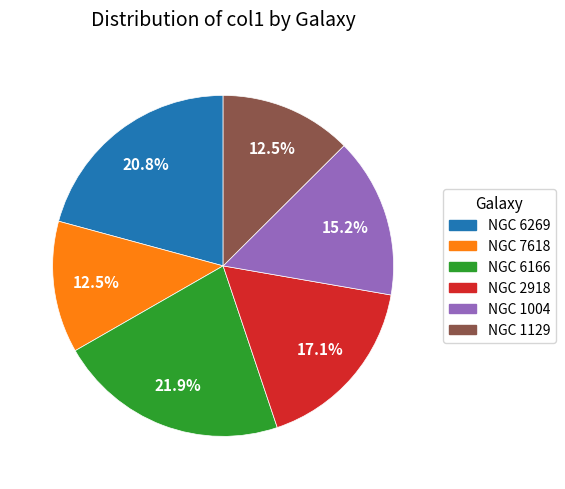

Which has a higher value, NGC 6166 or NGC 2918?

NGC 6166